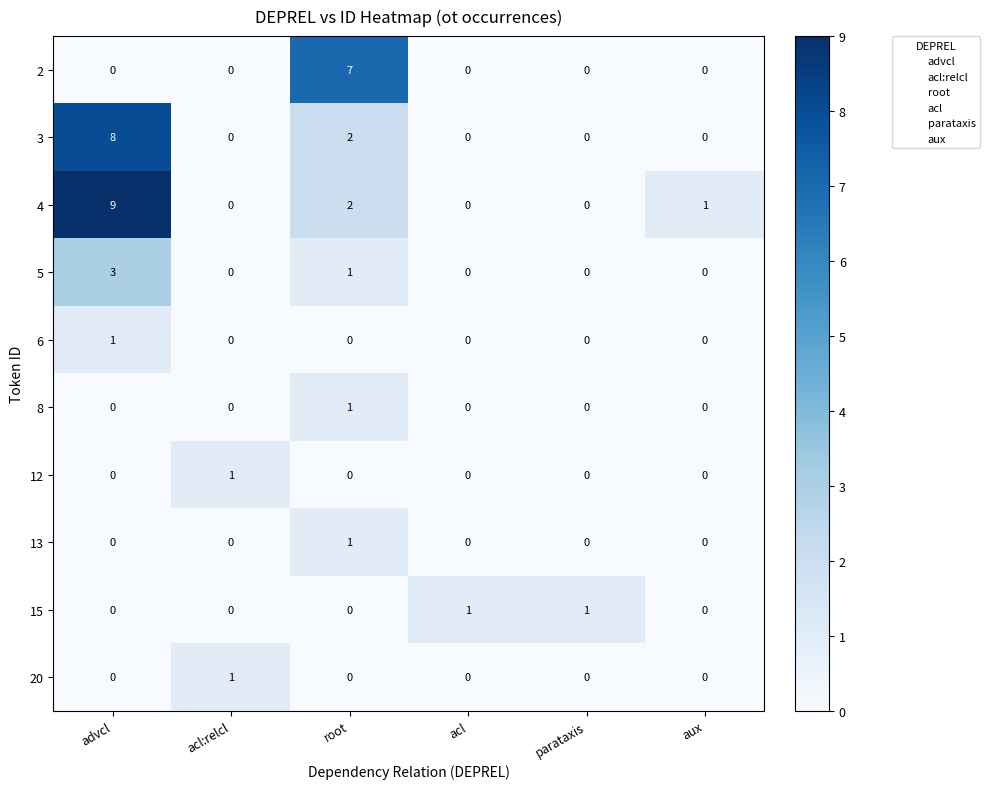

Which series has the largest range (max minus min)?

4